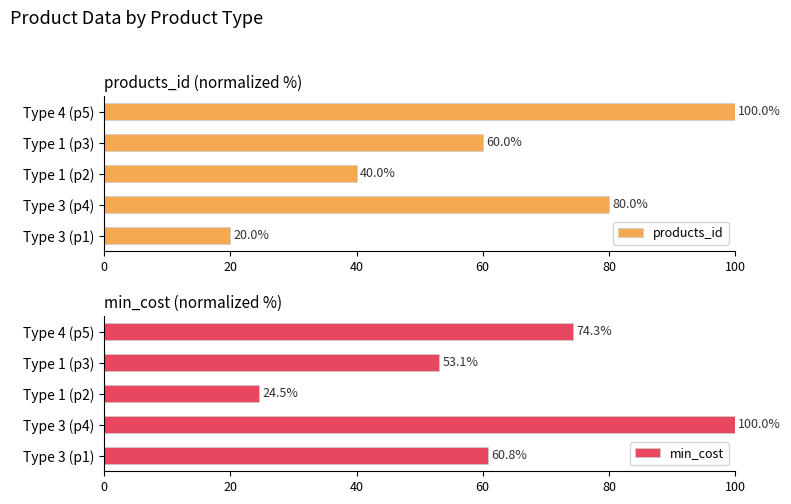

List the labels in order of products_id value, smallest first.

Type 3 (p1), Type 1 (p2), Type 1 (p3), Type 3 (p4), Type 4 (p5)